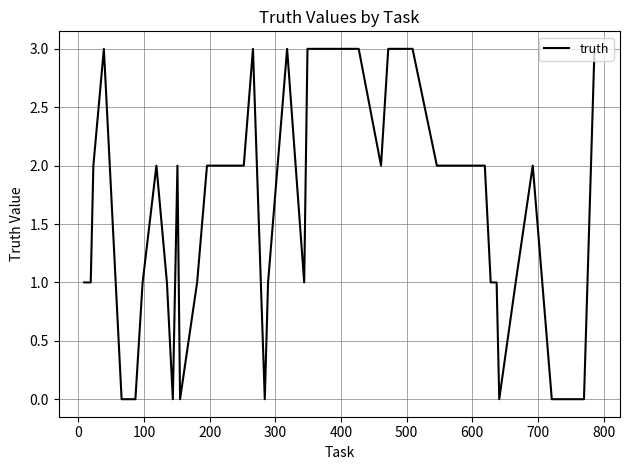

How many lines are shown in the chart?

1